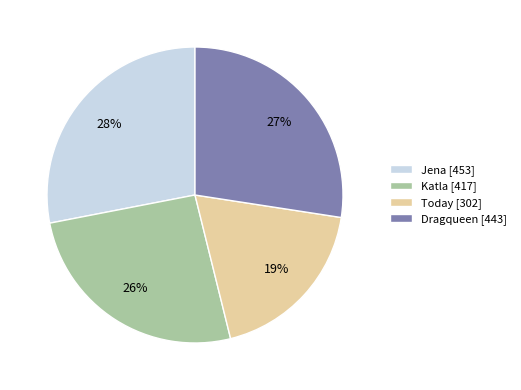

To the nearest percent, what is the difference between the largest and smallest slice percentages?

9%